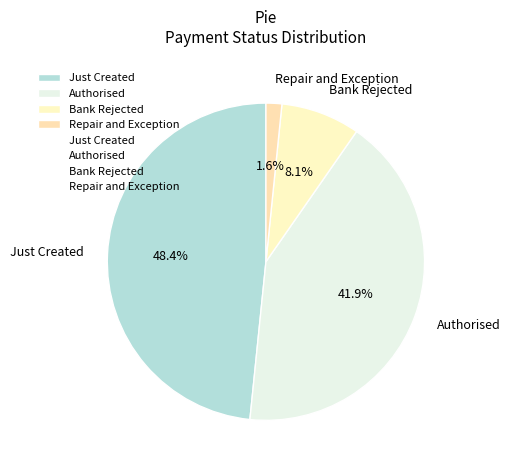

How many segments does this pie chart have?

4